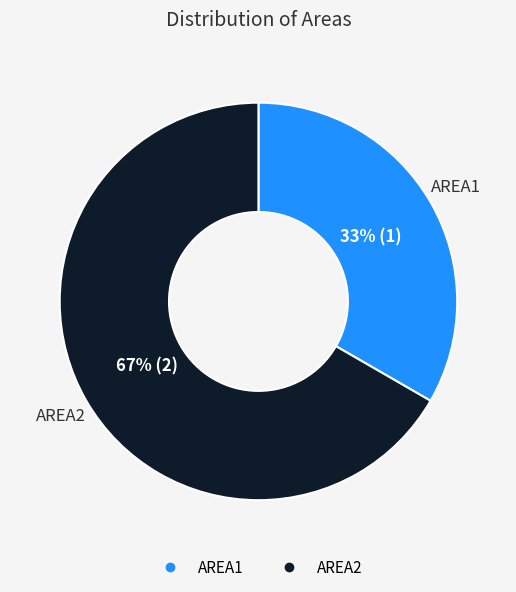

To the nearest percent, what is the average slice percentage?

50%